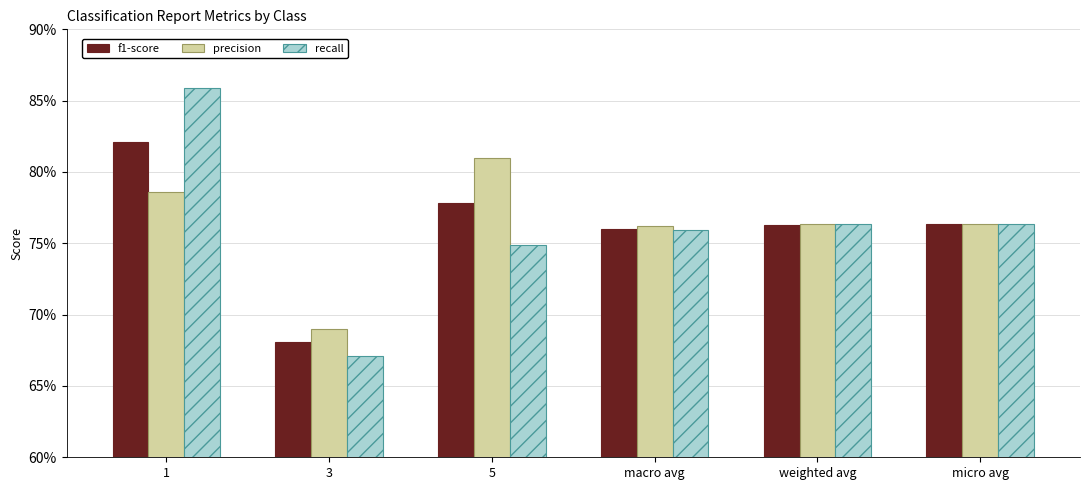

What are all the series names shown in the legend?

f1-score, precision, recall